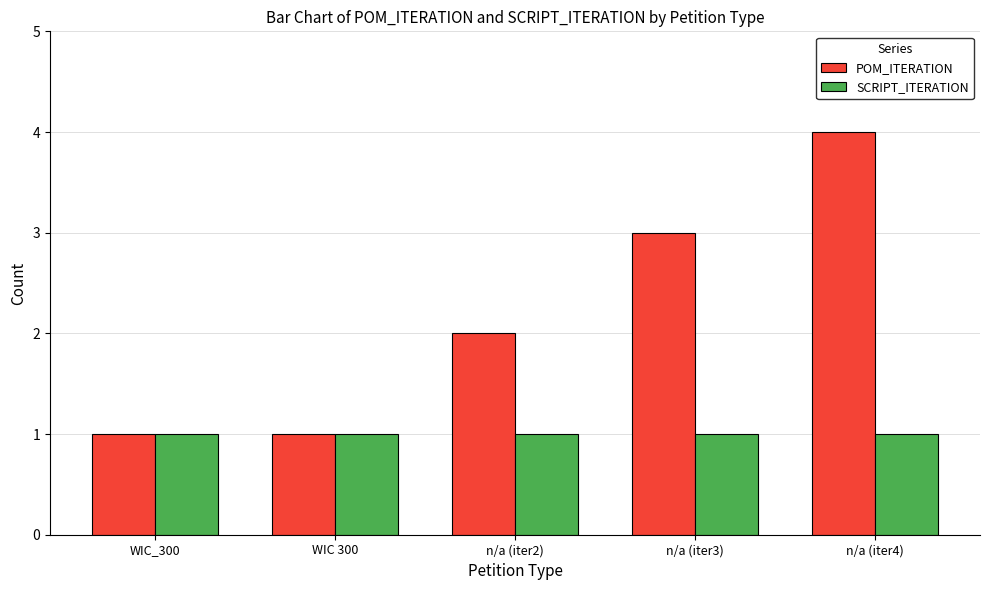

Reading right to left, list all the values displayed in this chart.

POM_ITERATION: n/a (iter4)=4	n/a (iter3)=3	n/a (iter2)=2	WIC 300=1	WIC_300=1
SCRIPT_ITERATION: n/a (iter4)=1	n/a (iter3)=1	n/a (iter2)=1	WIC 300=1	WIC_300=1